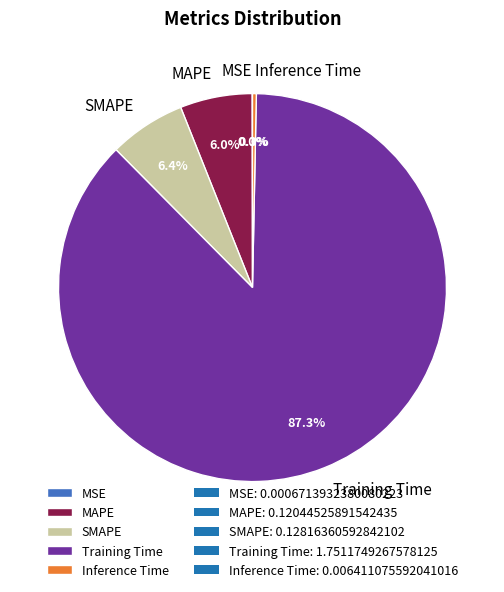

Which slice is the largest?

Training Time